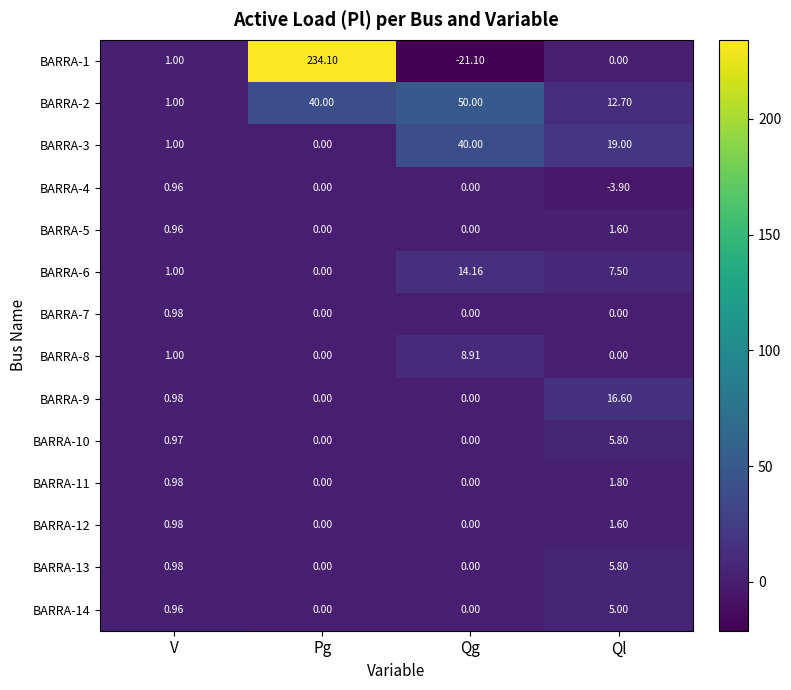

At which label does BARRA-2 reach its minimum?

V